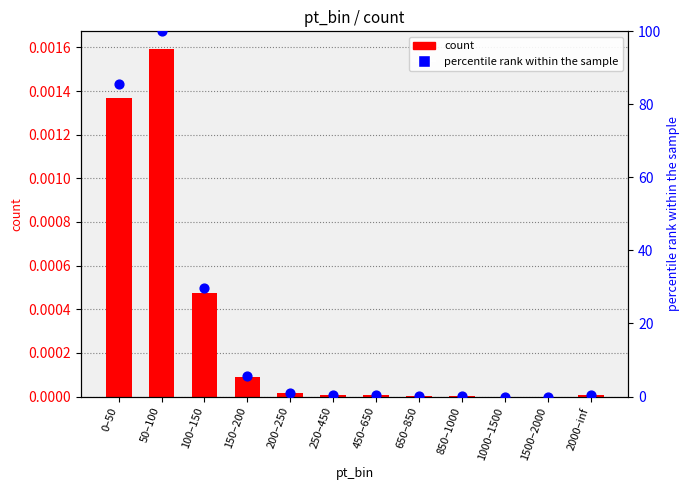

At which category is the sum across all series the highest?

50–100